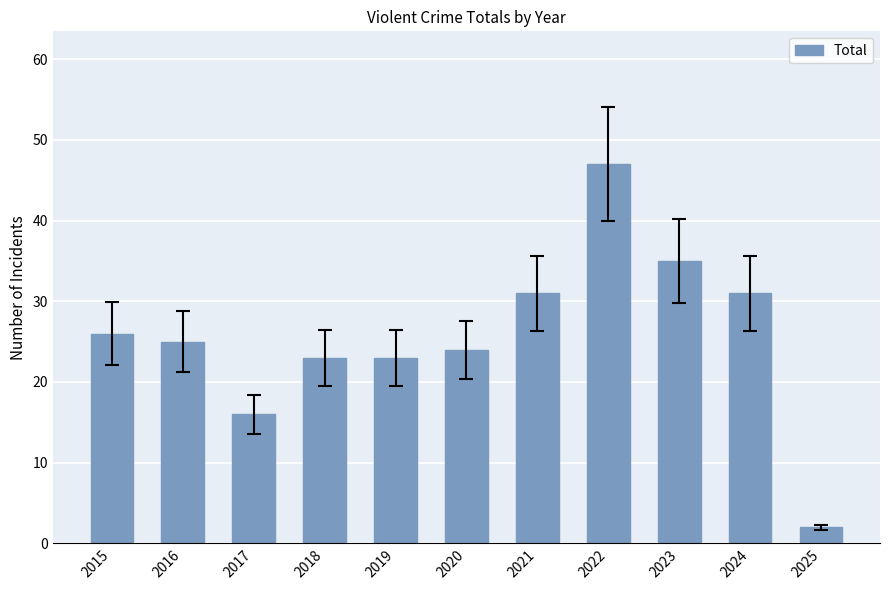

Read the value at 2016, to the nearest 5.

25